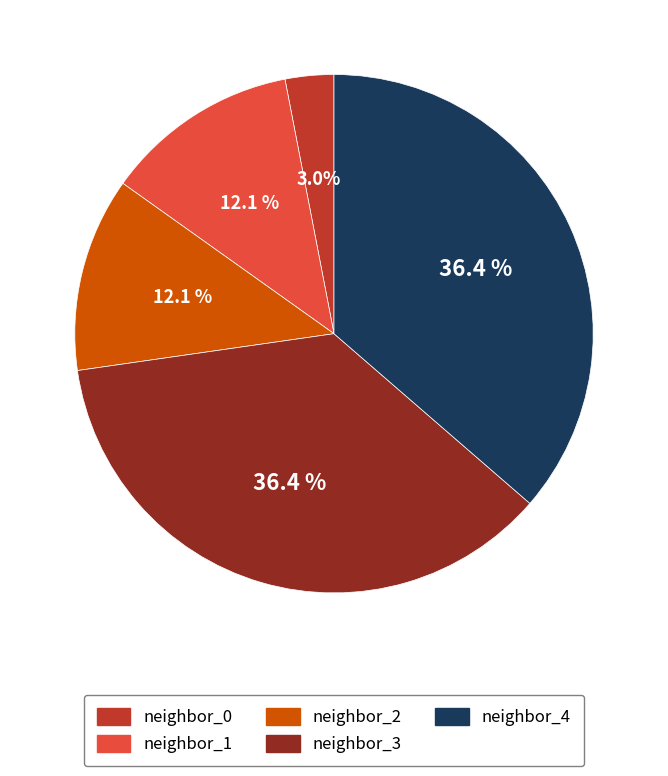

What is the smallest slice in the pie chart?

neighbor_0